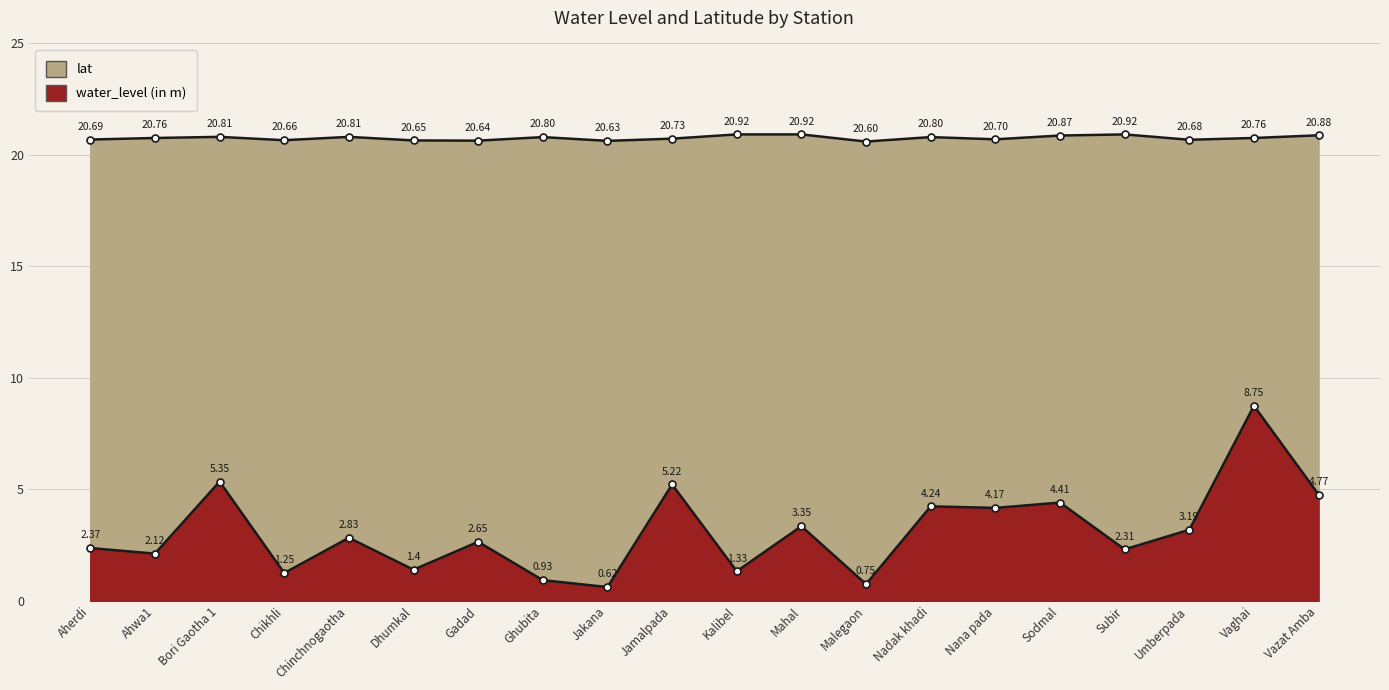

At how many categories does at least one series exceed 8?

20